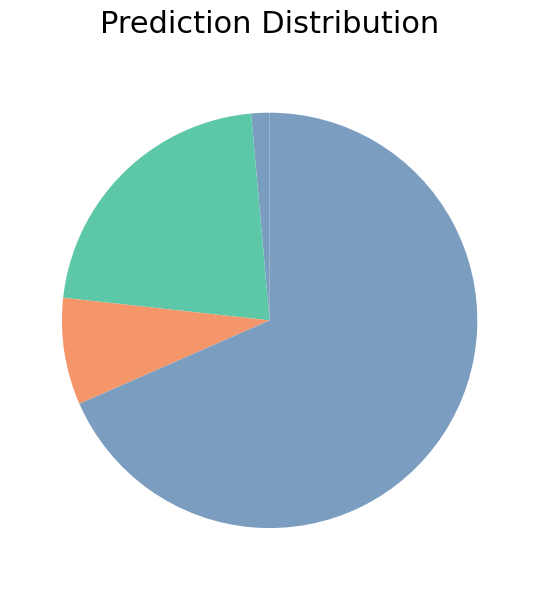

How many slices are in this pie chart?

4